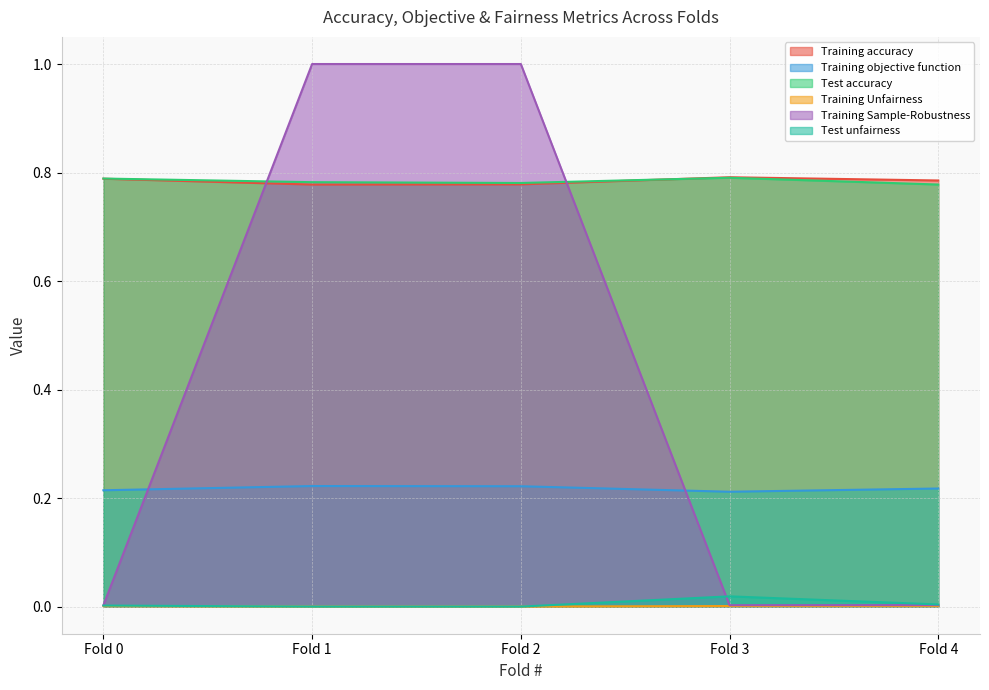

Reading left to right, transcribe all the data shown in this chart.

Training accuracy: 0.8	0.8	0.8	0.8	0.8
Training objective function: 0.2	0.2	0.2	0.2	0.2
Test accuracy: 0.8	0.8	0.8	0.8	0.8
Training Unfairness: 0.0	0.0	0.0	0.0	0.0
Training Sample-Robustness: 0.0	1.0	1.0	0.0	0.0
Test unfairness: 0.0	0.0	0.0	0.0	0.0